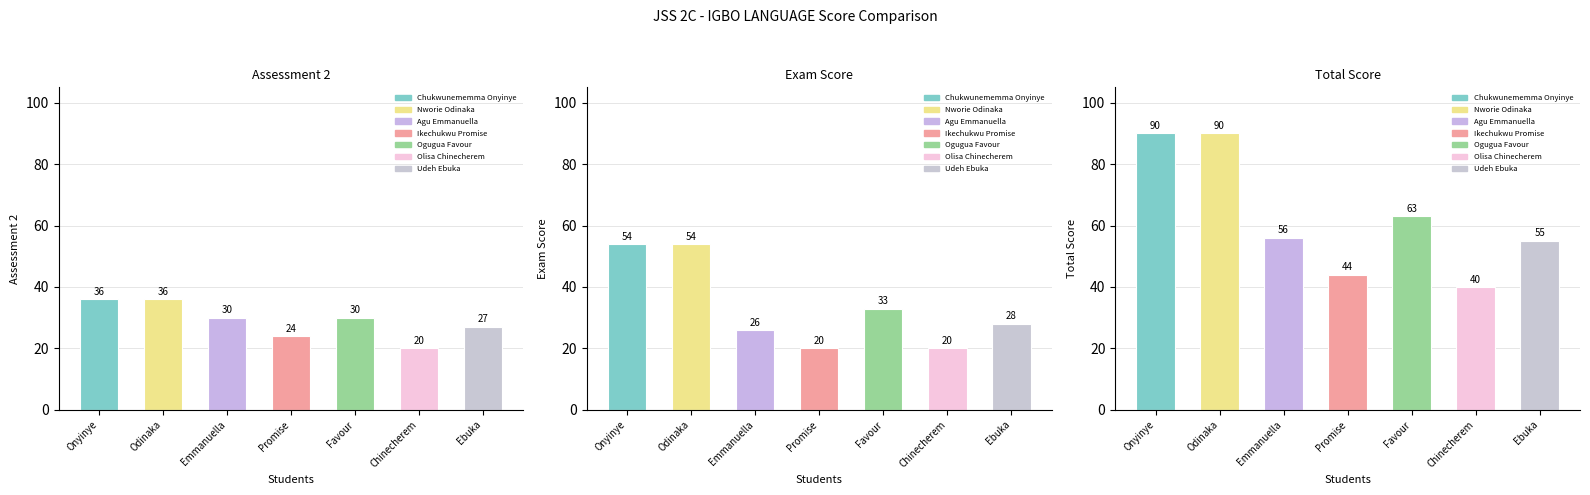

Which series changed the most between Emmanuella and Ebuka?

ASSESSMENT 2